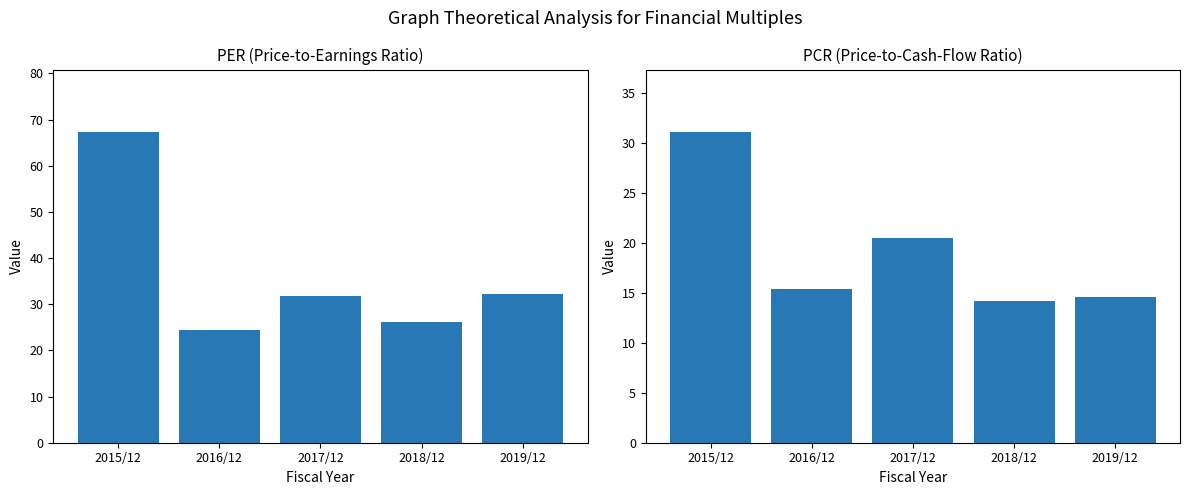

What is the label of the 4th bar from the left?

2018/12